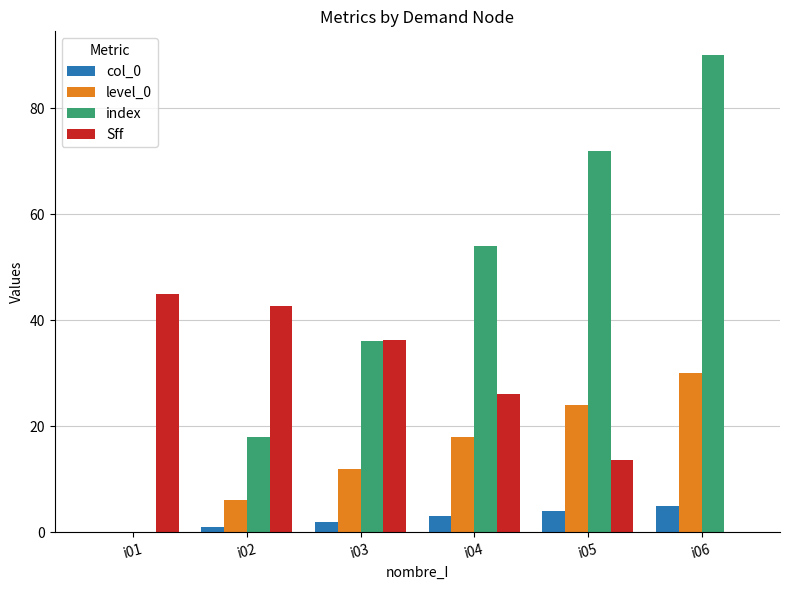

What is the total value across all series at i03?

86.2